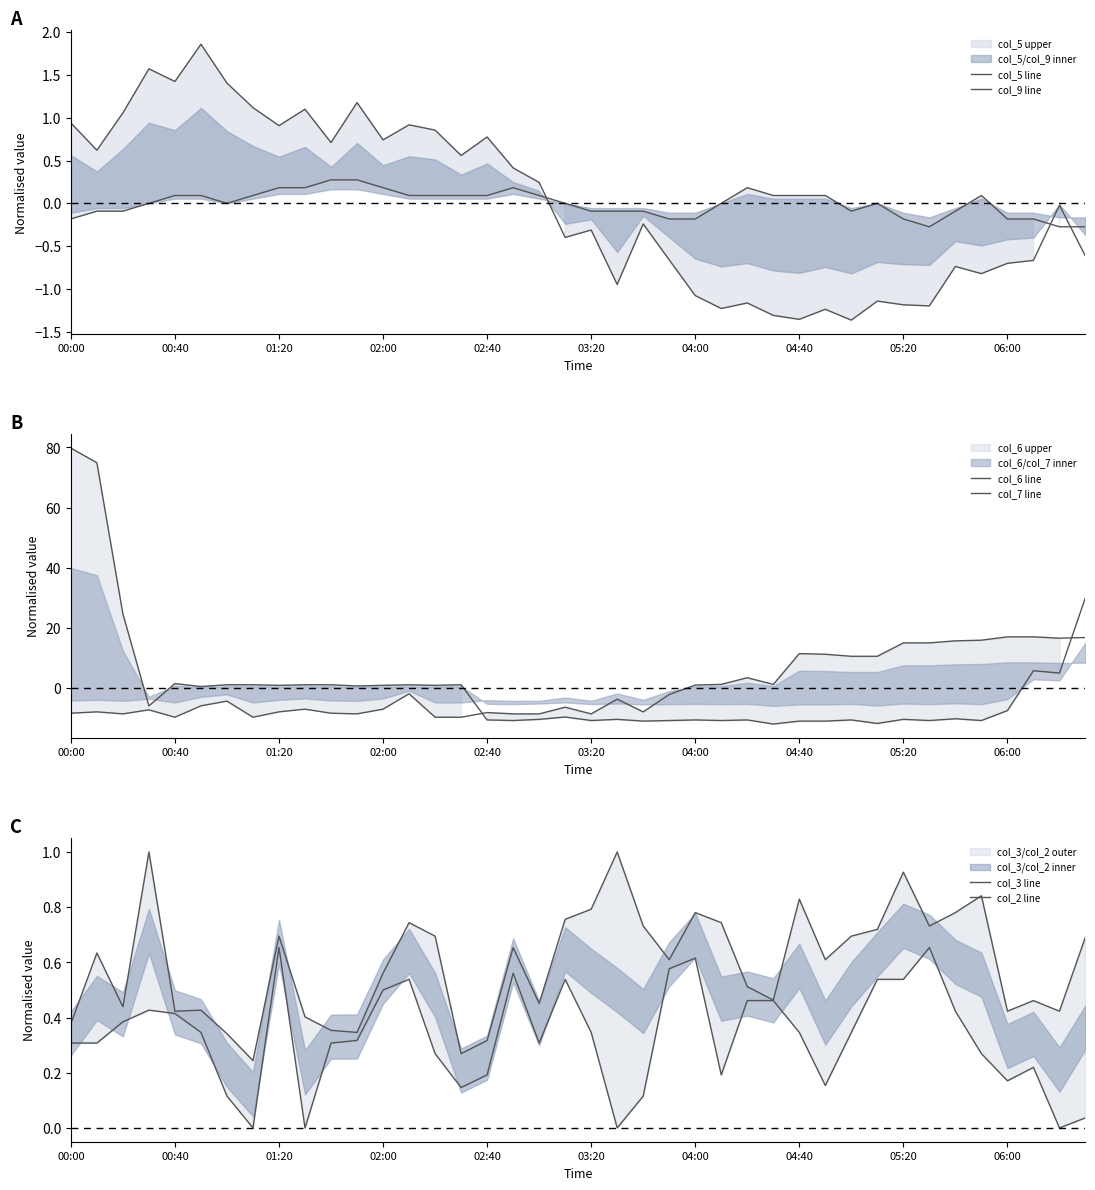

True or false: col_7 line has more than 2 interior local peaks.

True